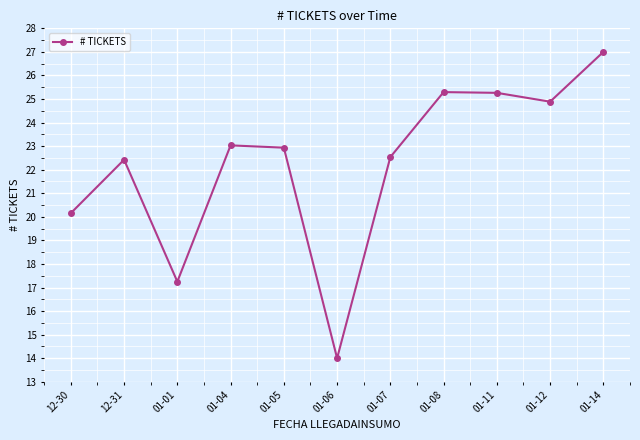

True or false: there are more than 0 points higher than both neighbors.

True